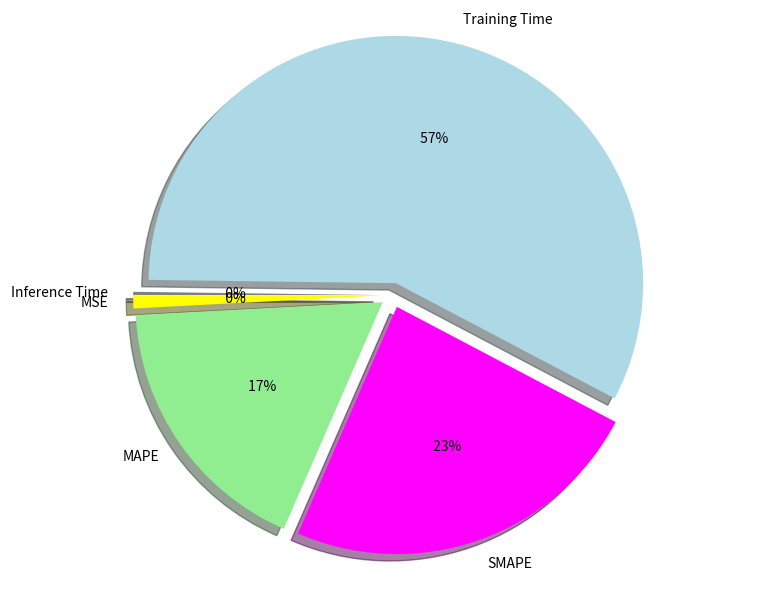

Which slice is the largest?

Training Time